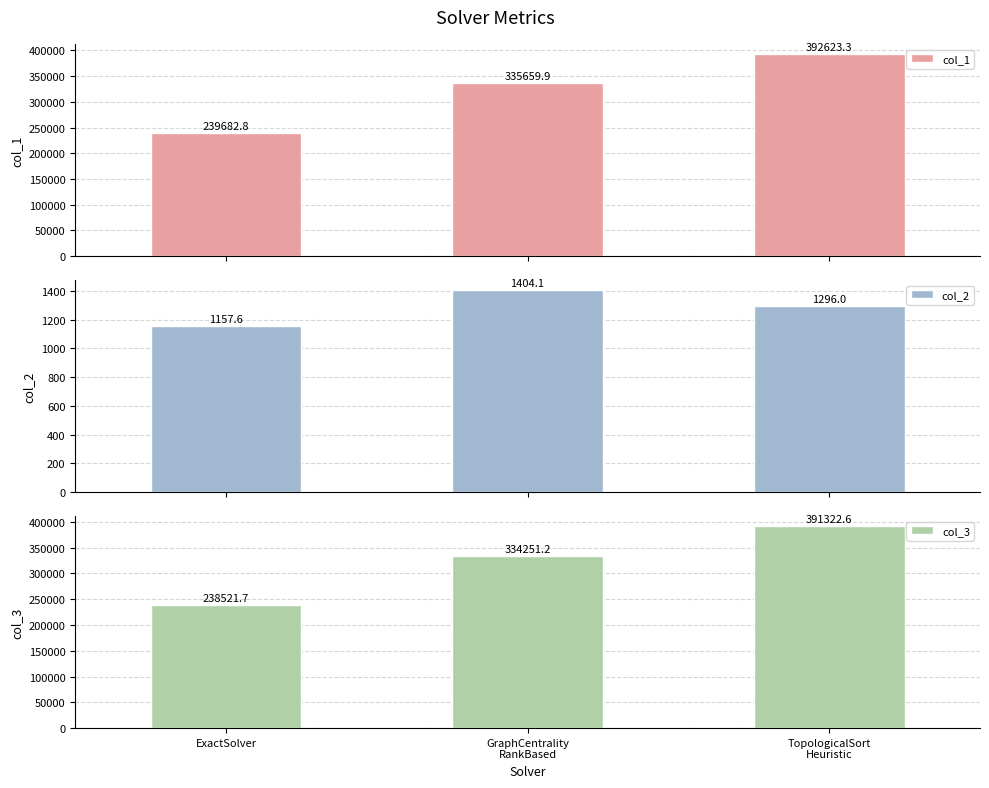

At which label is col_1 closest to 316153?

GraphCentrality
RankBased